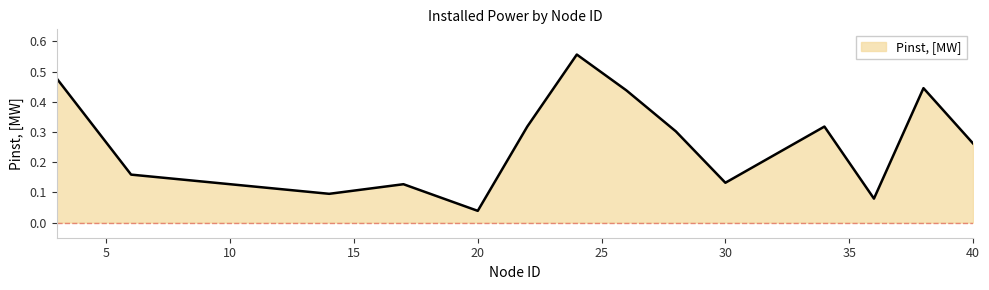

How many points are lower than both their immediate neighbors (excluding endpoints)?

4